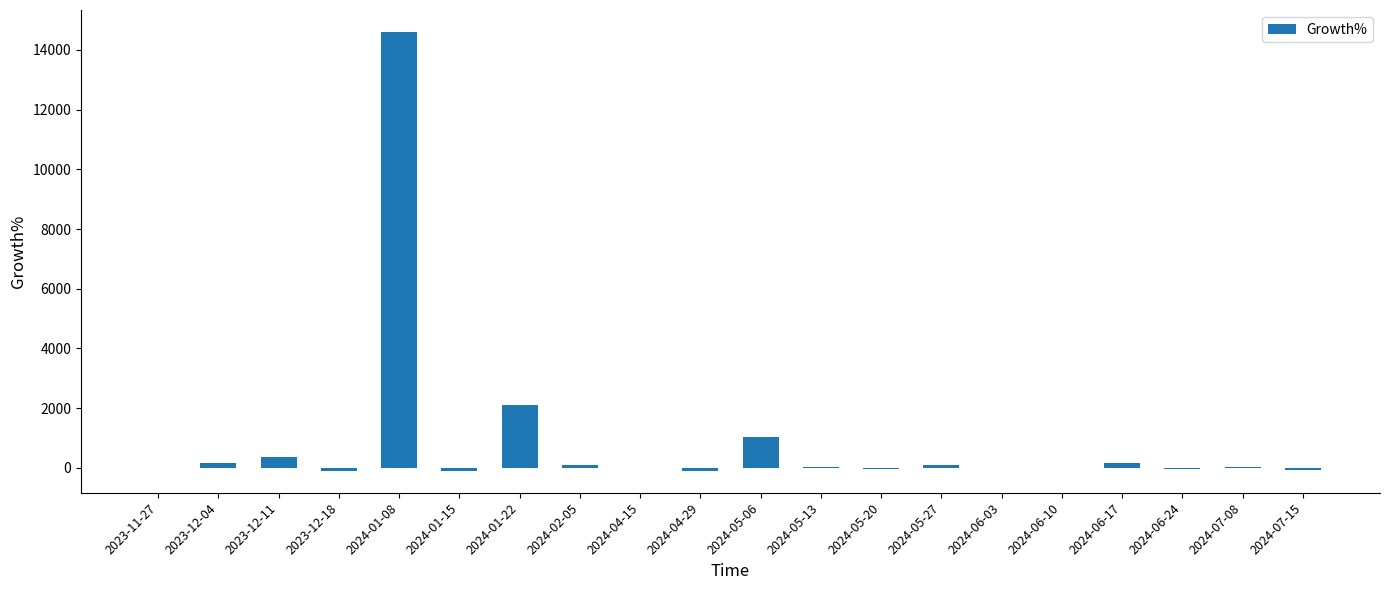

Which has a higher value, 2024-01-22 or 2023-11-27?

2024-01-22